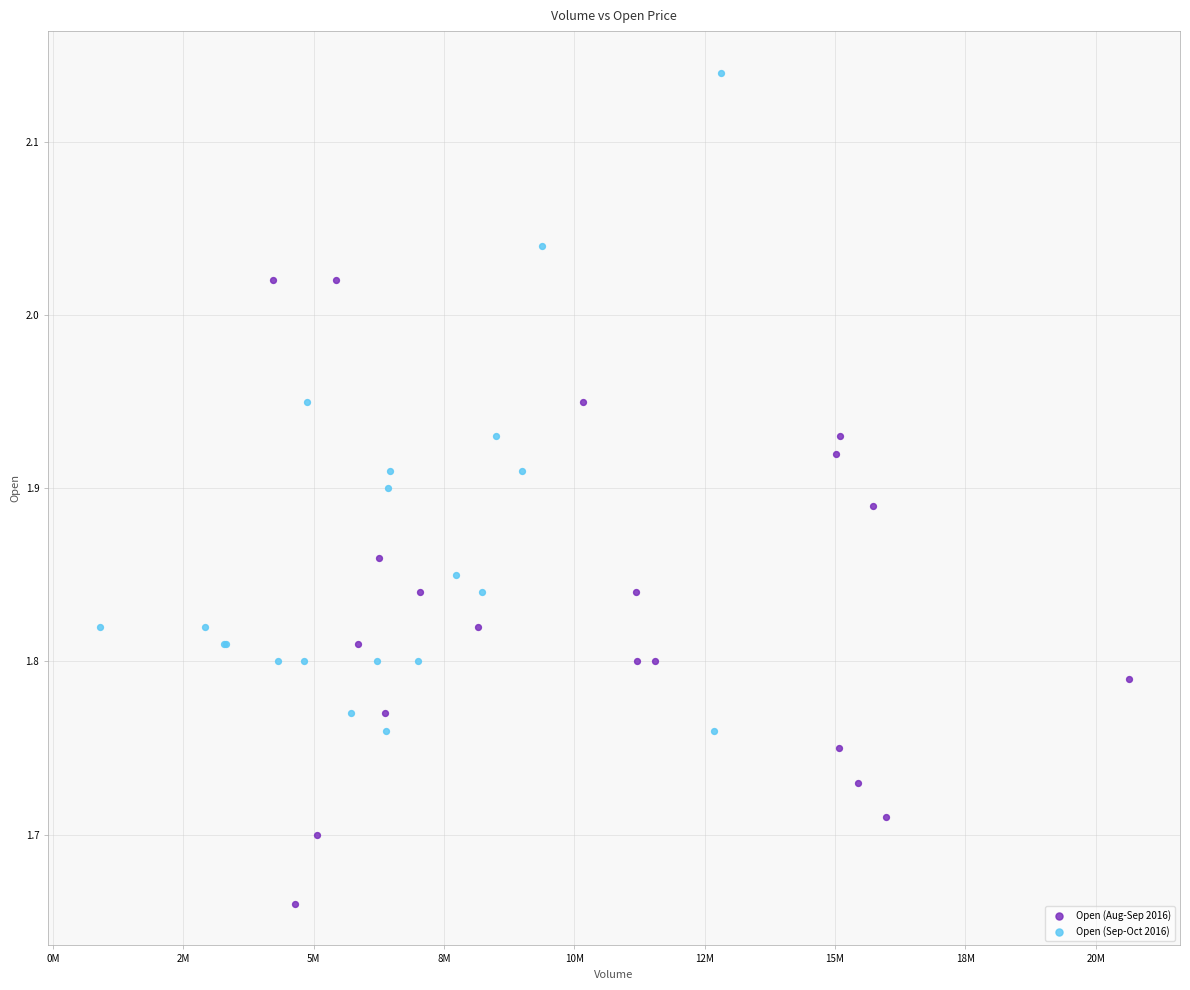

Which series reaches the minimum Y coordinate?

Open (Aug-Sep 2016)